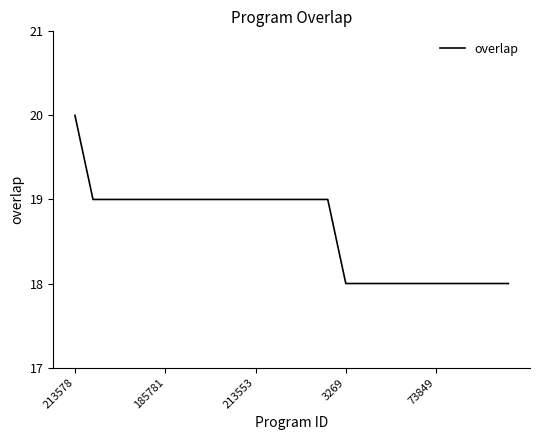

What is the minimum value shown in the chart?

18